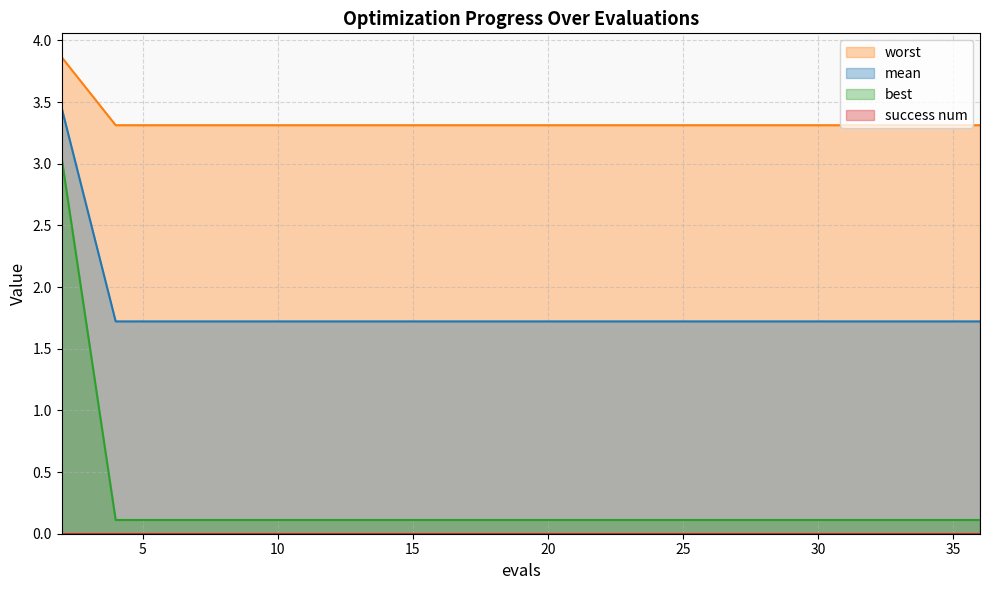

True or false: worst and mean intersect in this chart.

False